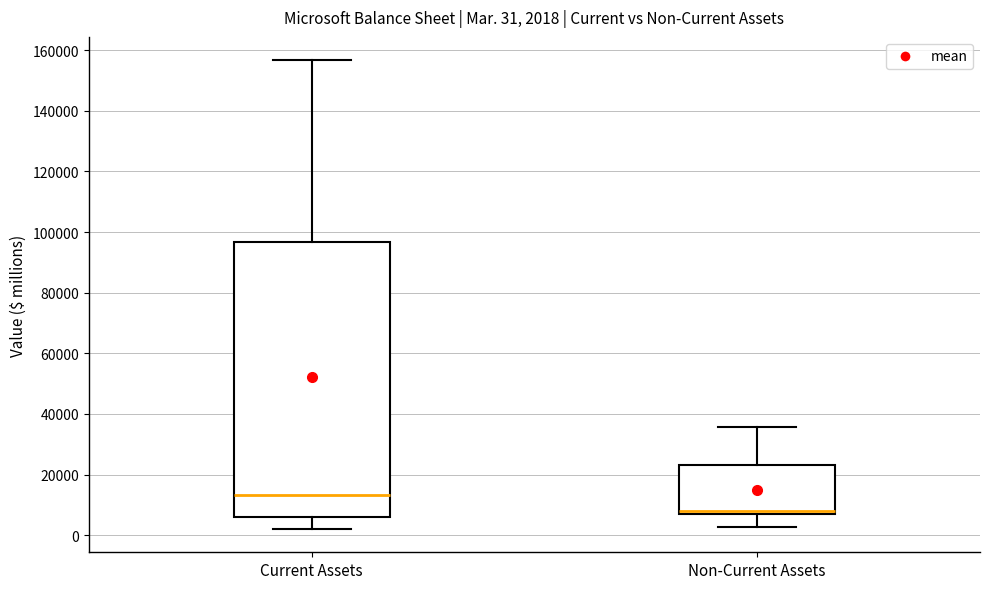

Which box's median line is the lowest?

Non-Current Assets